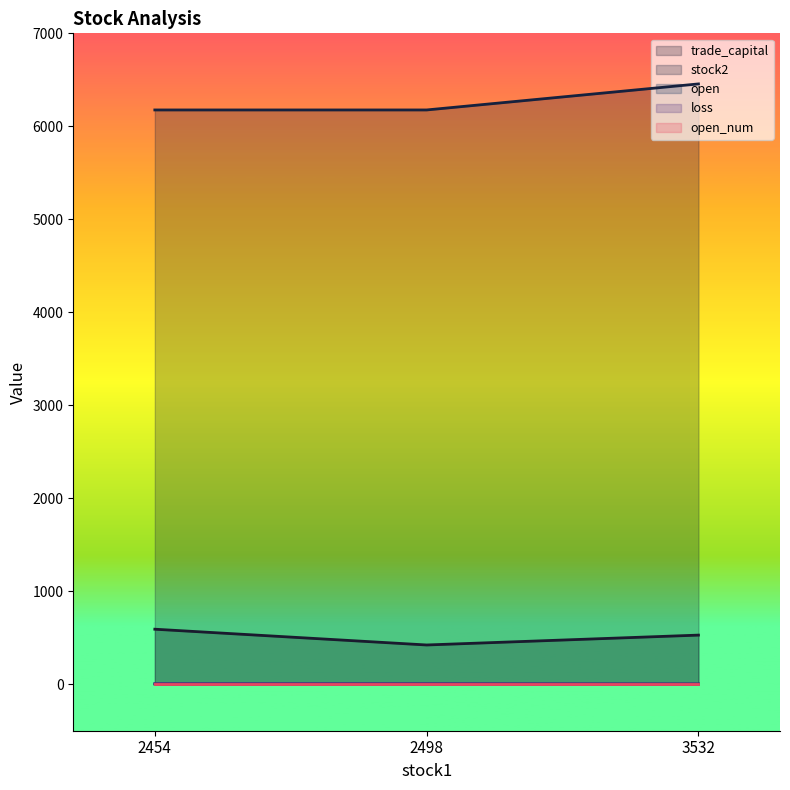

The value of stock2 at 2454 is 3982.2. True or false?

False